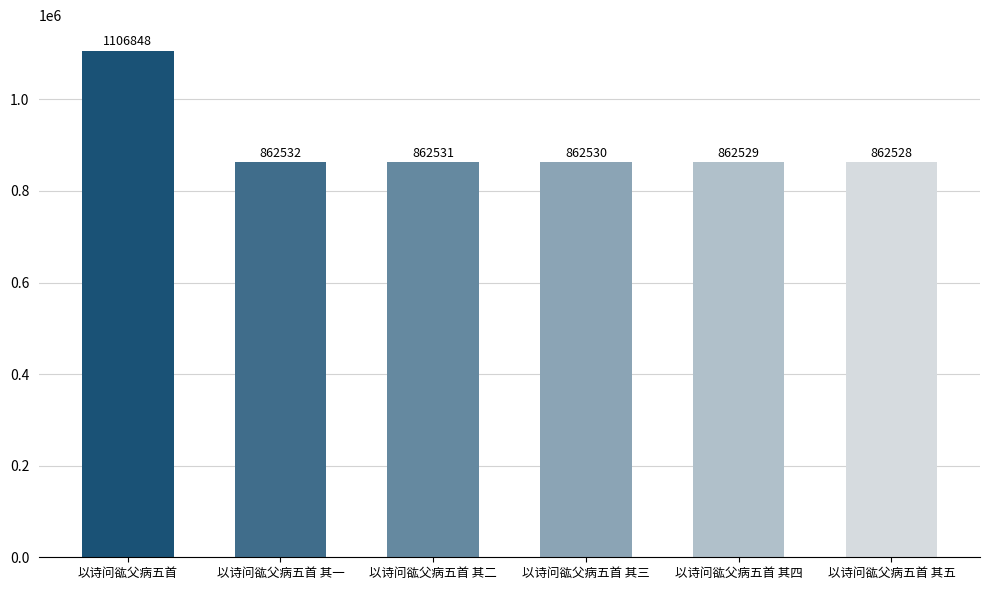

The value at 以诗问谹父病五首 其三 is 862530. True or false?

True